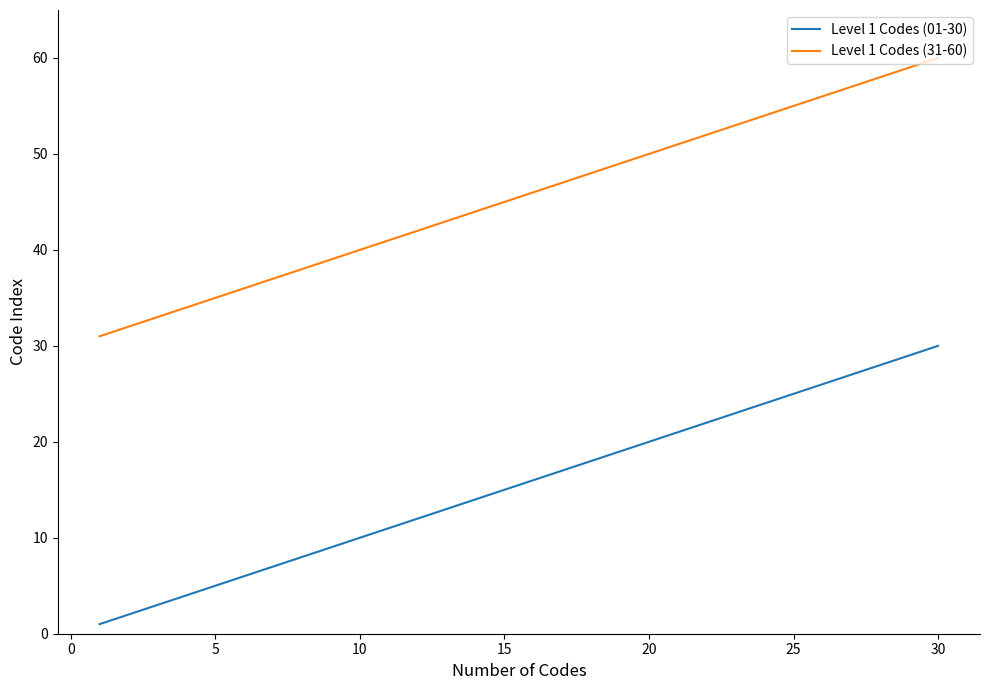

What is the maximum value shown in the chart?

60